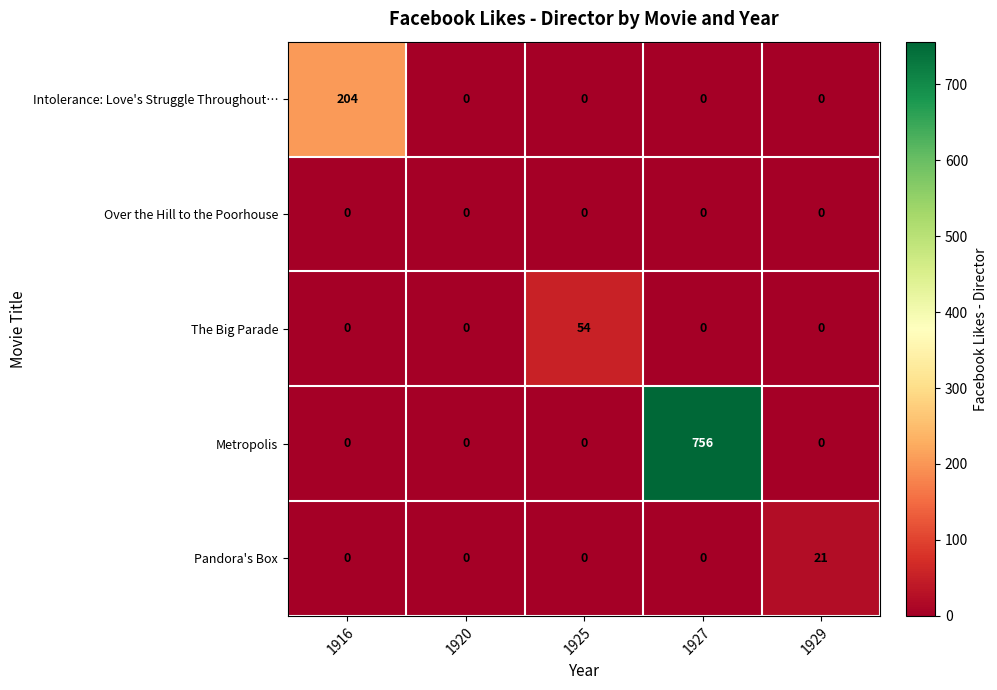

What is the sum of the Intolerance: Love's Struggle Throughout… values at 1916 and 1925?

204